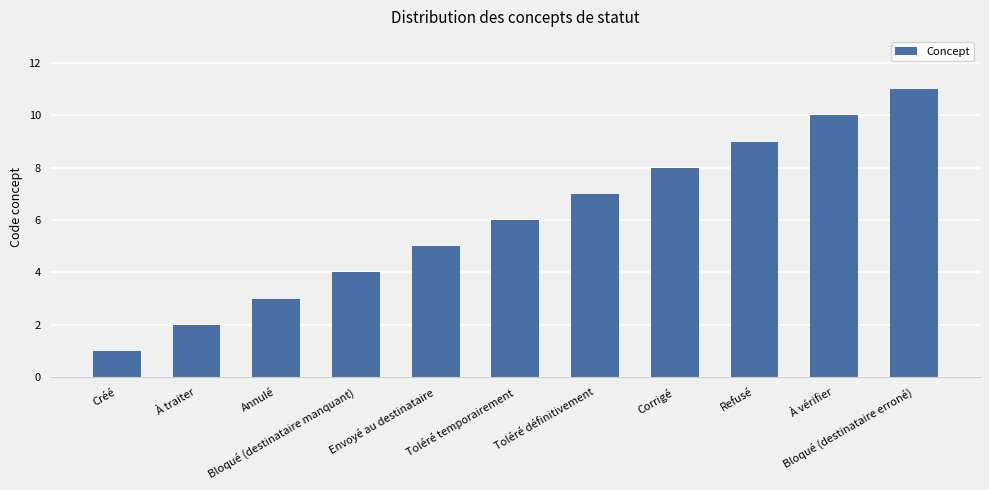

List the labels in order of value, largest first.

Bloqué (destinataire erroné), À vérifier, Refusé, Corrigé, Toléré définitivement, Toléré temporairement, Envoyé au destinataire, Bloqué (destinataire manquant), Annulé, À traiter, Créé